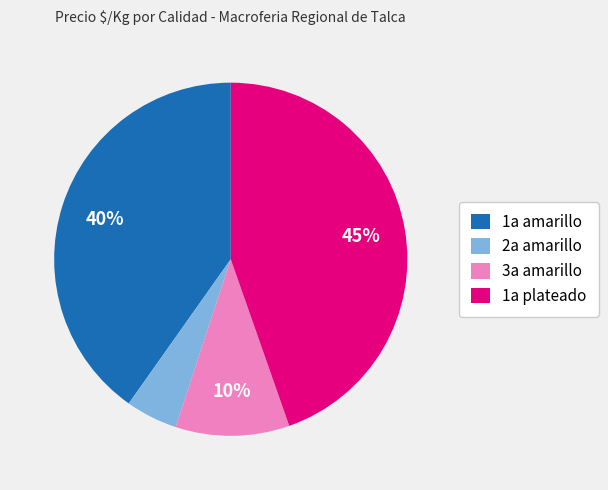

Which has a higher value, 1a plateado or 1a amarillo?

1a plateado